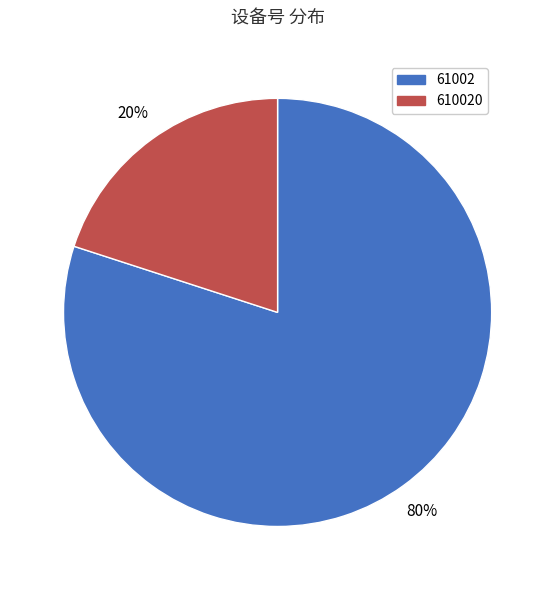

What is the largest slice in the pie chart?

61002